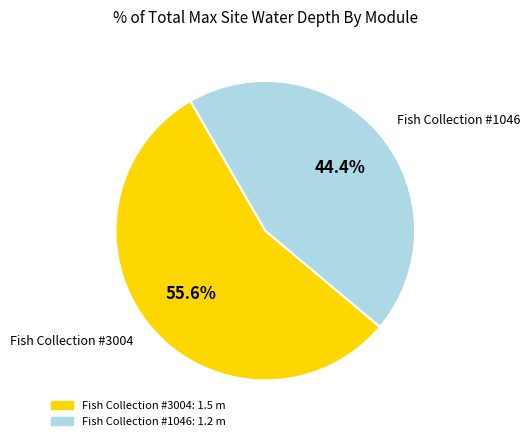

Is there a majority slice in this chart?

Yes